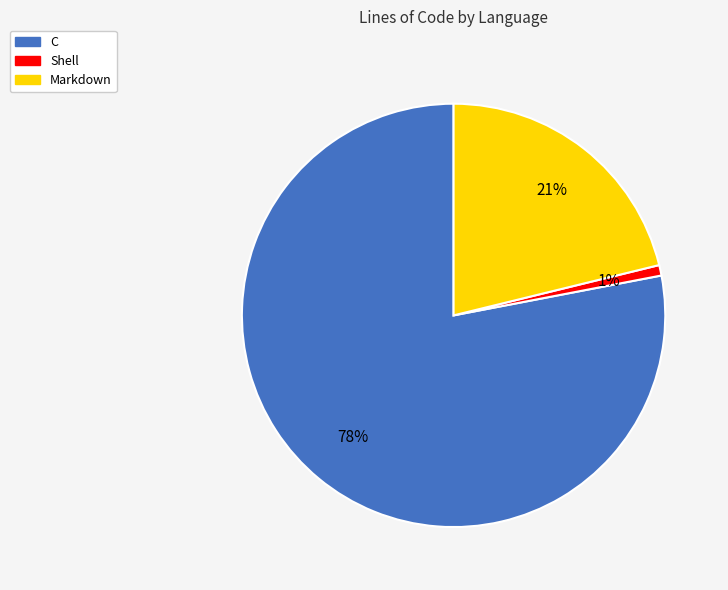

To the nearest percent, what is the difference between the Shell and Markdown slice percentages?

20%